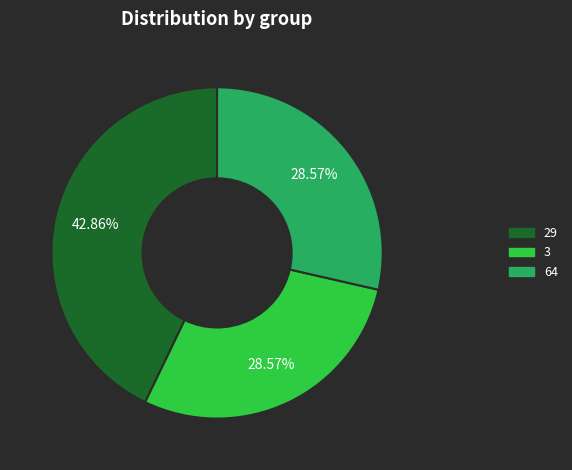

How many segments does this pie chart have?

3